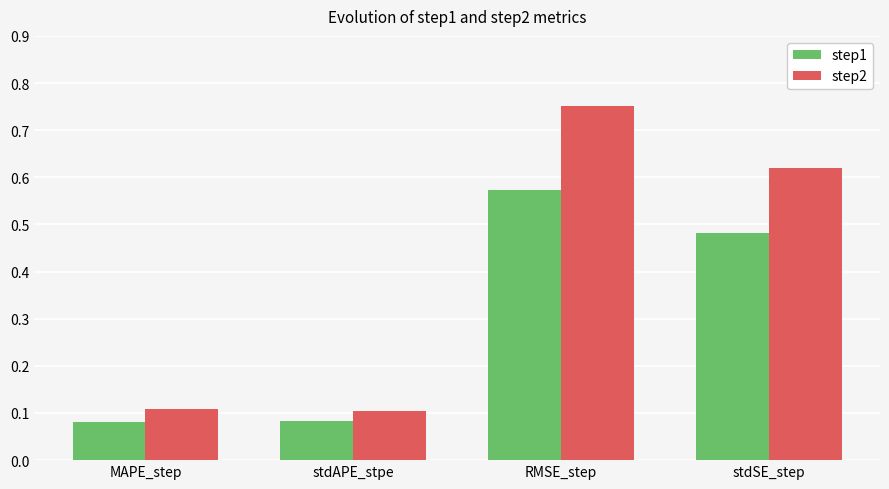

What is the sum of all step2 values?

1.6